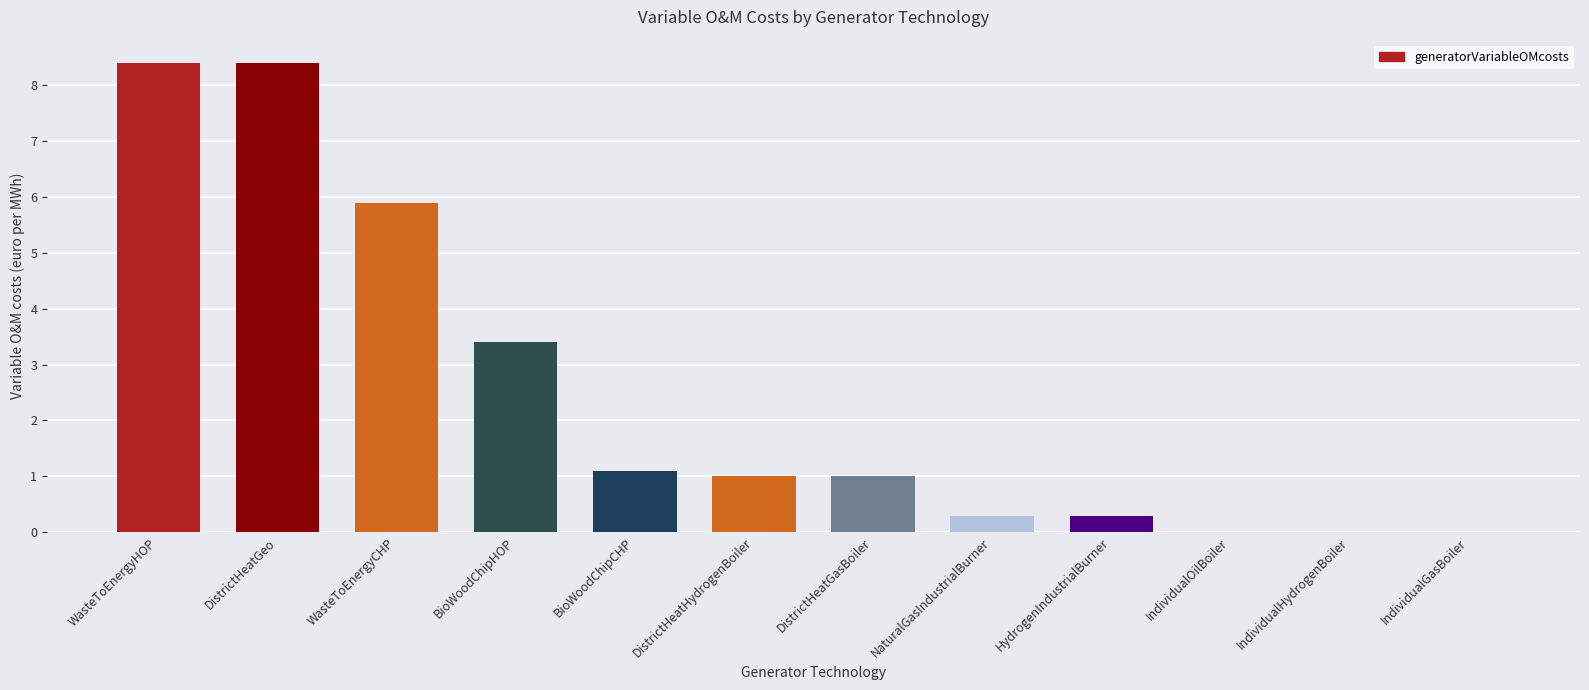

The chart shows a value of 3.4 at BioWoodChipHOP. True or false?

True